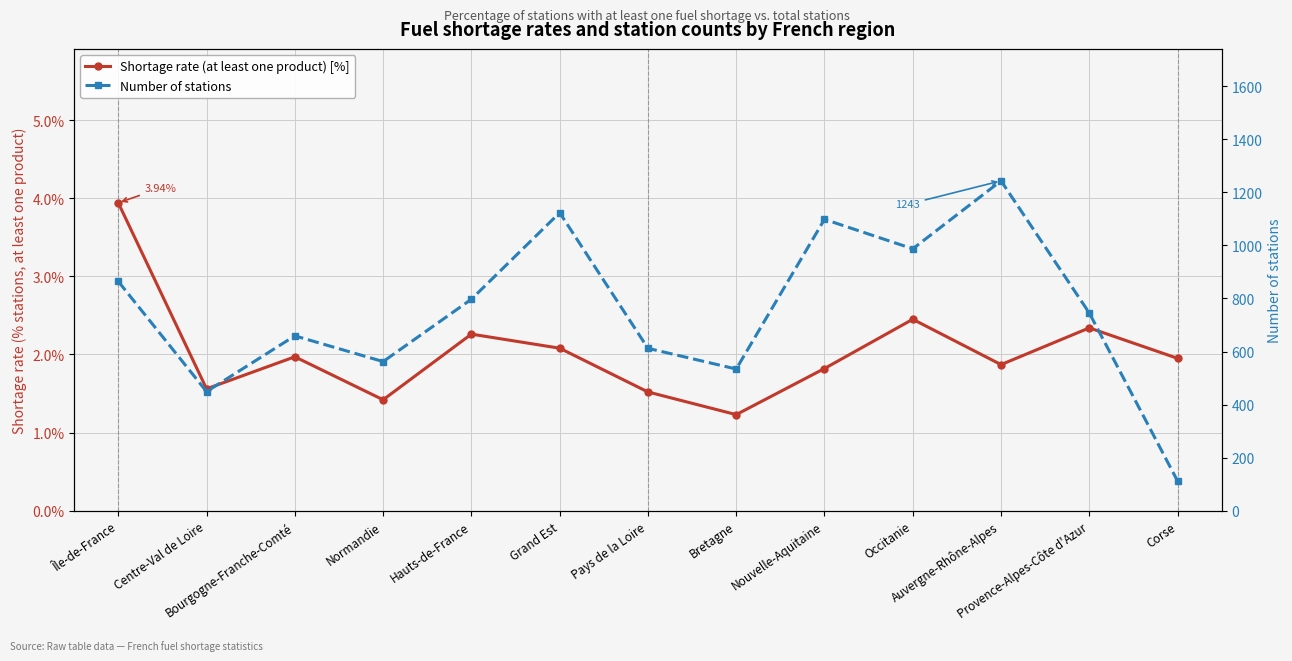

What is the label of the 7th point from the left?

Pays de la Loire